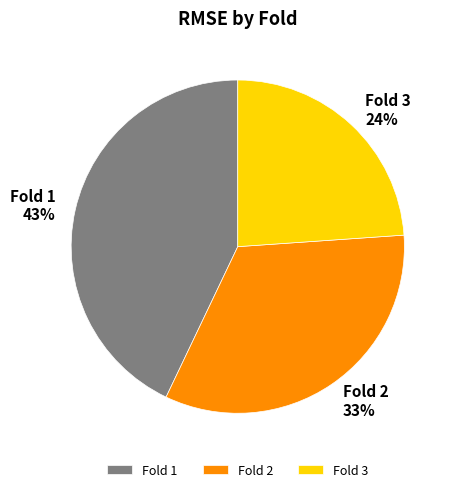

To the nearest percent, what is the difference between the Fold 1 and Fold 2 slice percentages?

10%